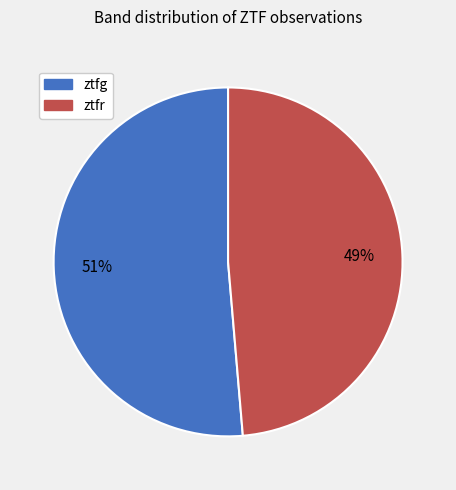

Is the sum of ztfg and ztfr greater than half?

Yes